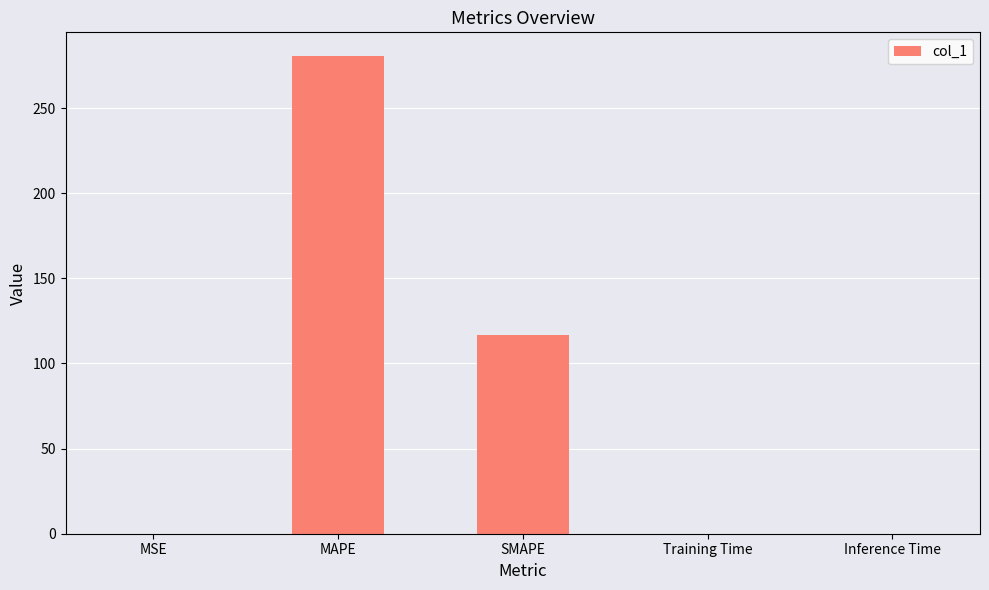

How many categories are shown in the chart?

5